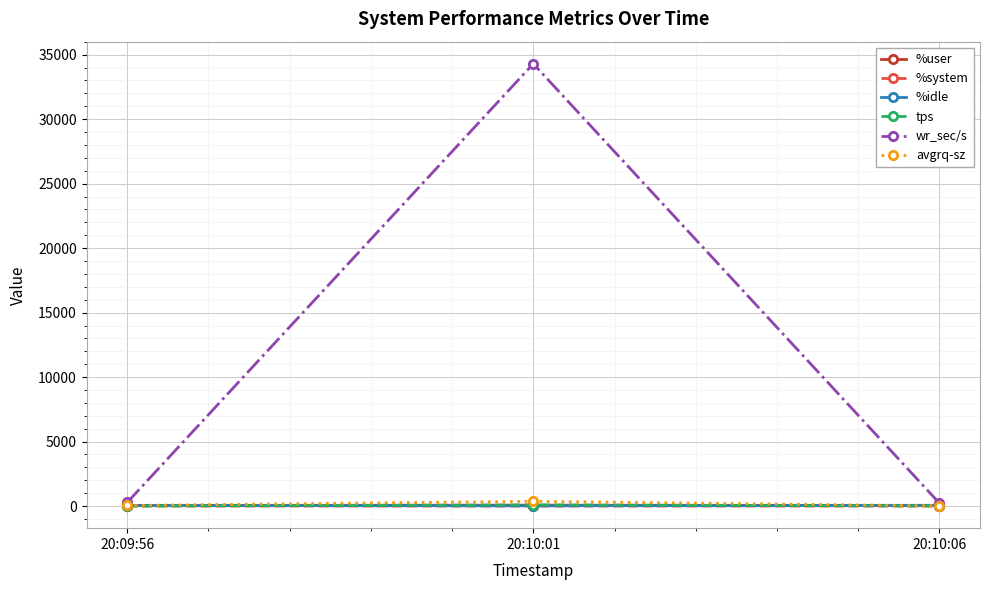

What is the maximum value shown in the chart?

34292.8